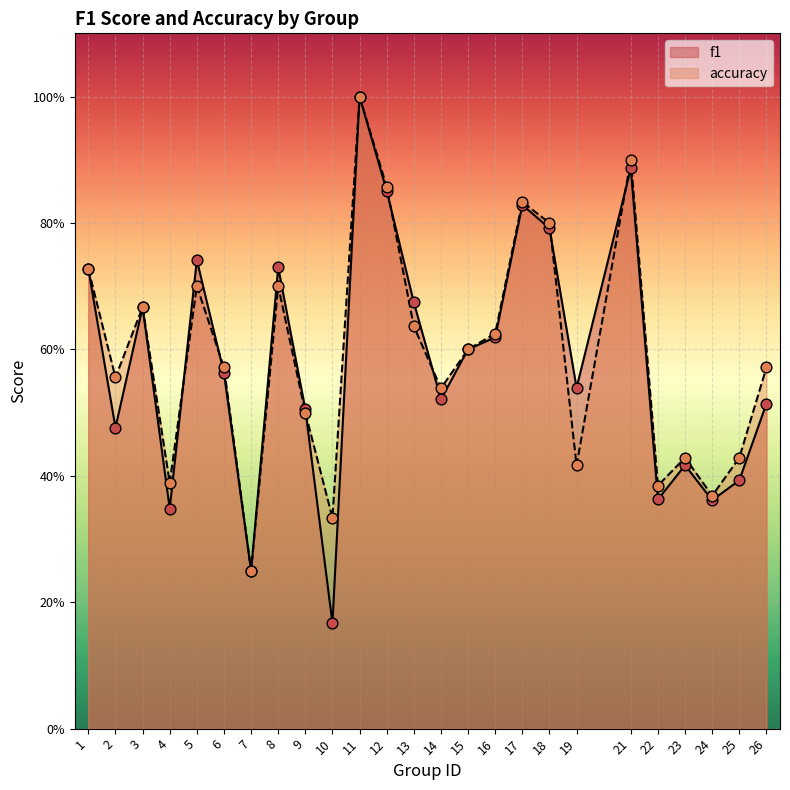

Which series contains the highest Y value?

f1